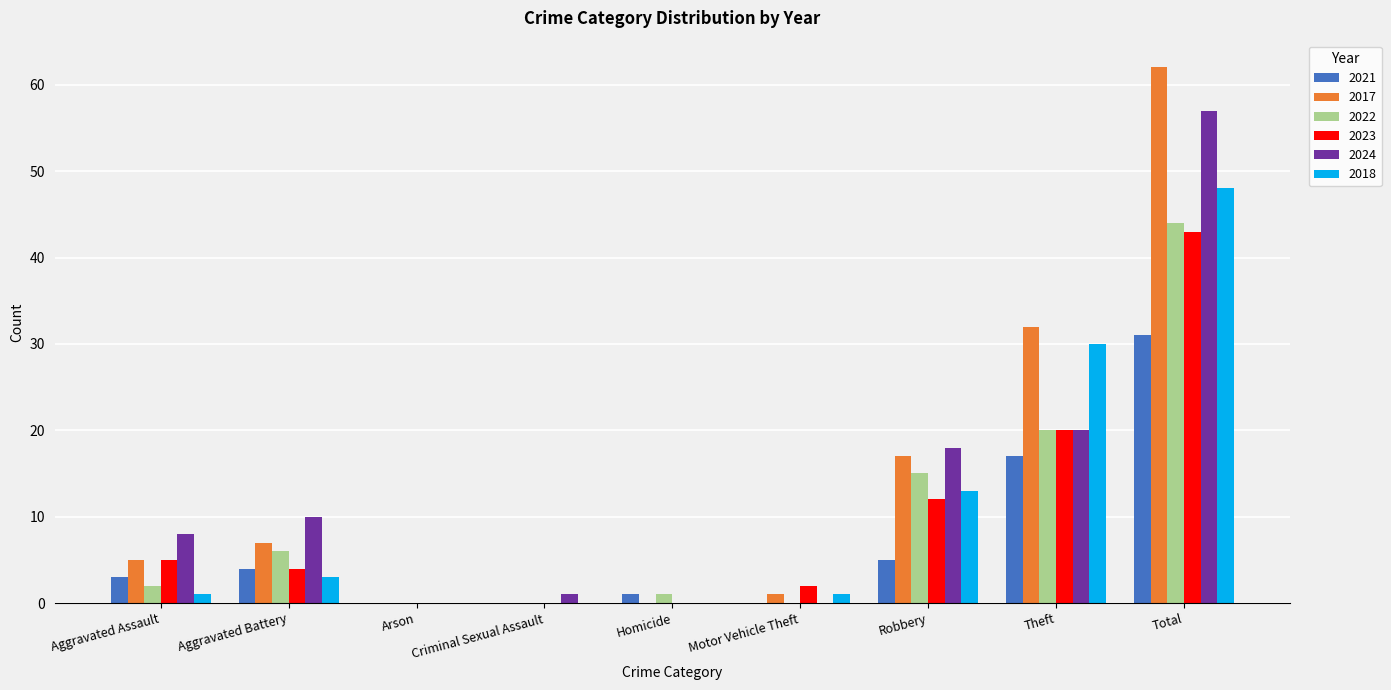

Which series has the largest total across all categories?

2017